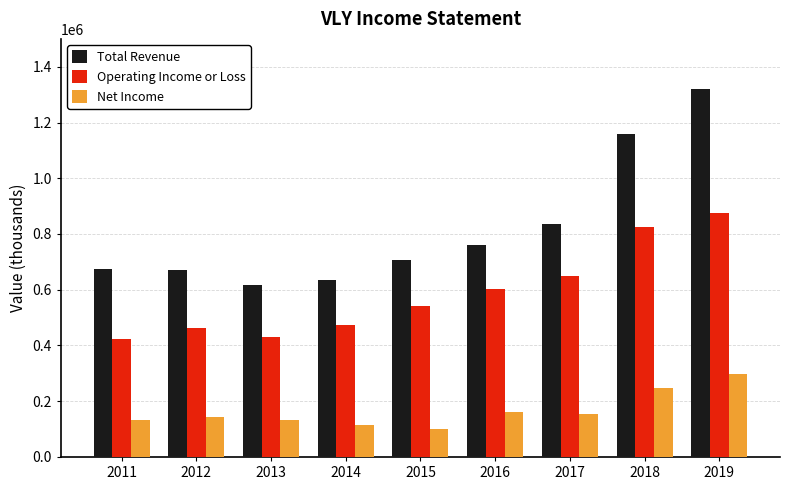

The Total Revenue series shows 616100 at 2013. True or false?

True